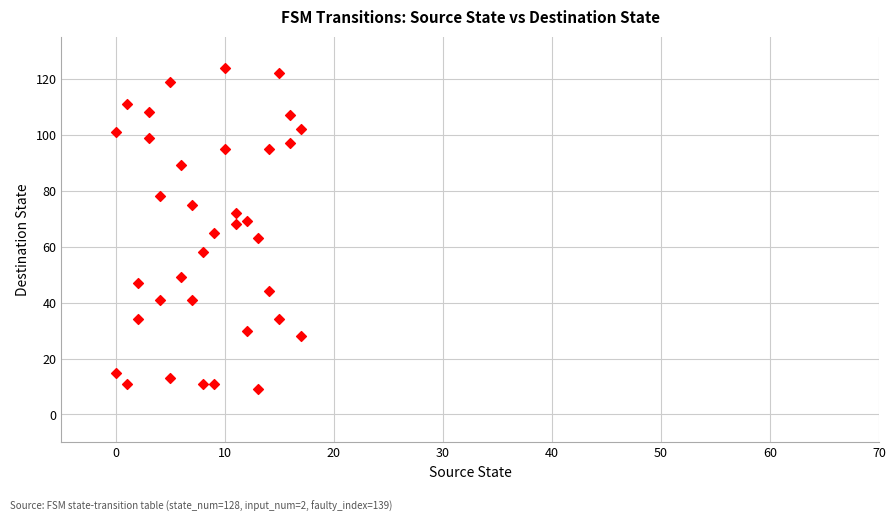

What is the range of Y values (max minus min)?

115